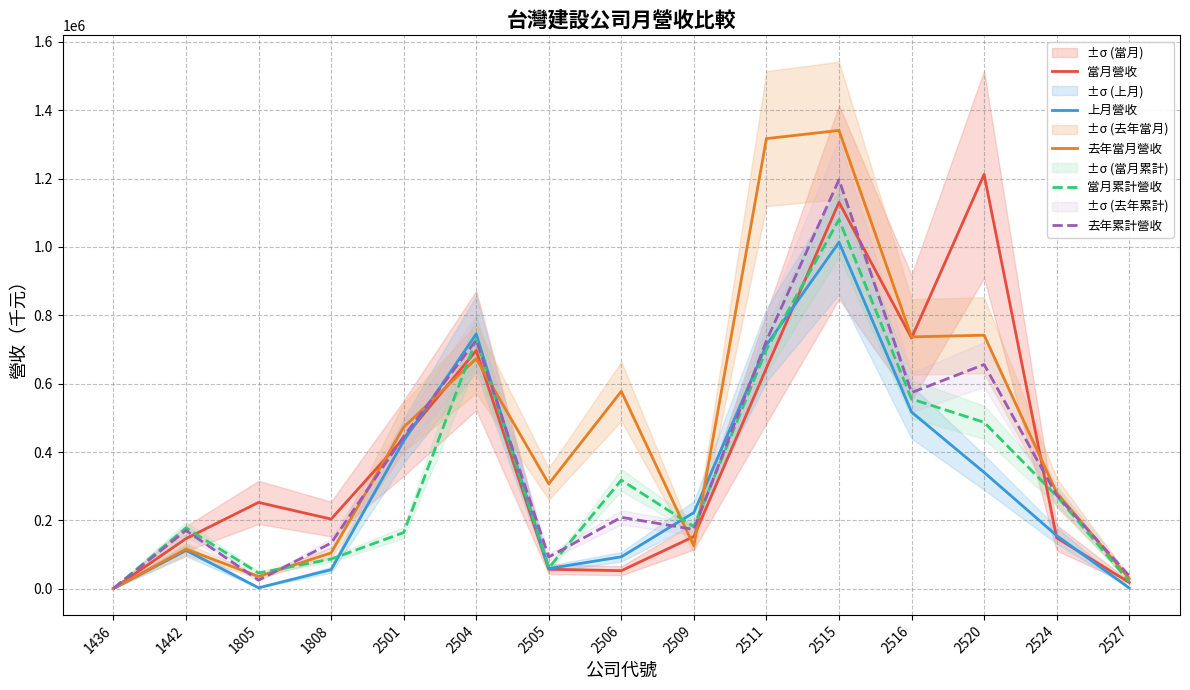

Between which two adjacent categories do 去年累計營收 and 上月營收 first intersect?

2501 and 2504